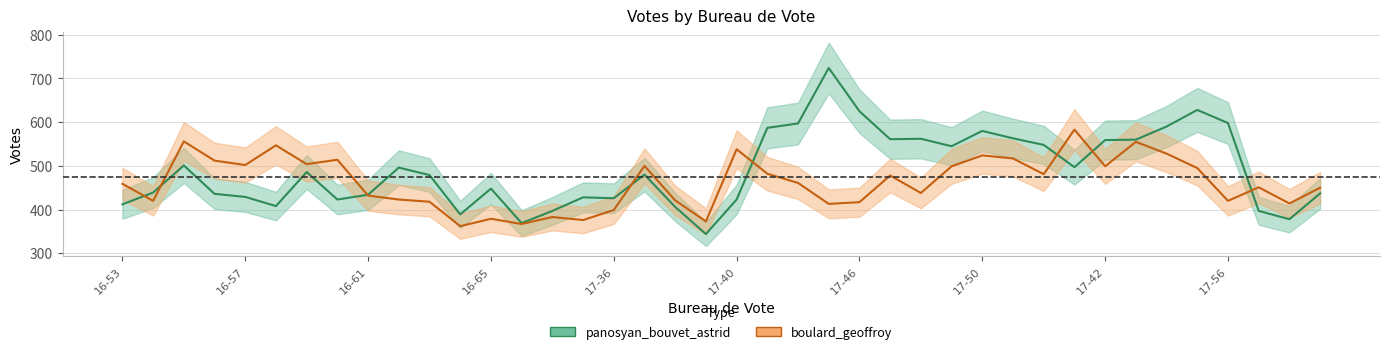

True or false: boulard_geoffroy and panosyan_bouvet_astrid cross at least once.

True